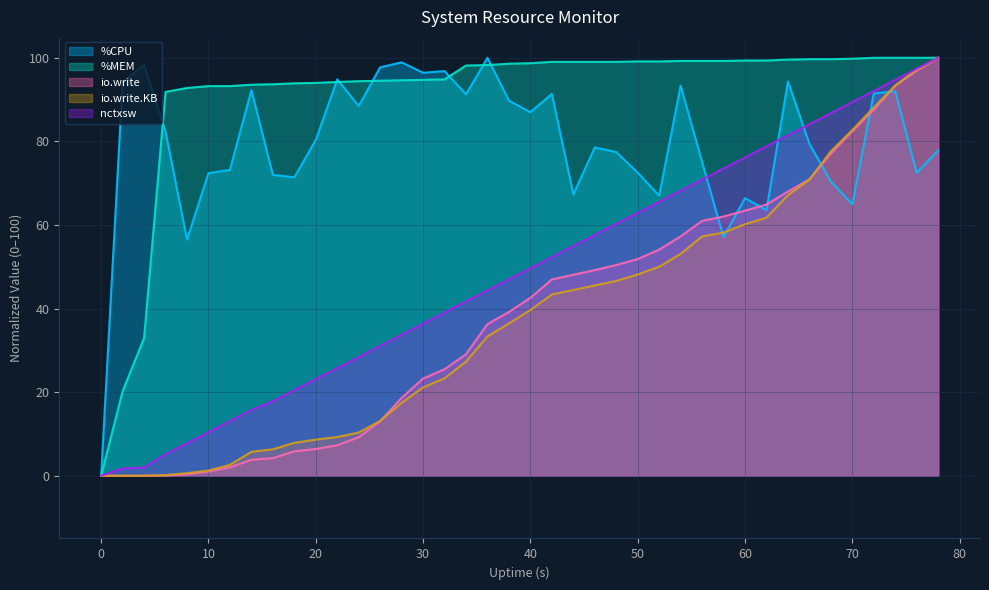

Rank the series by their maximum value, from highest to lowest.

%CPU, %MEM, io.write, io.write.KB, nctxsw